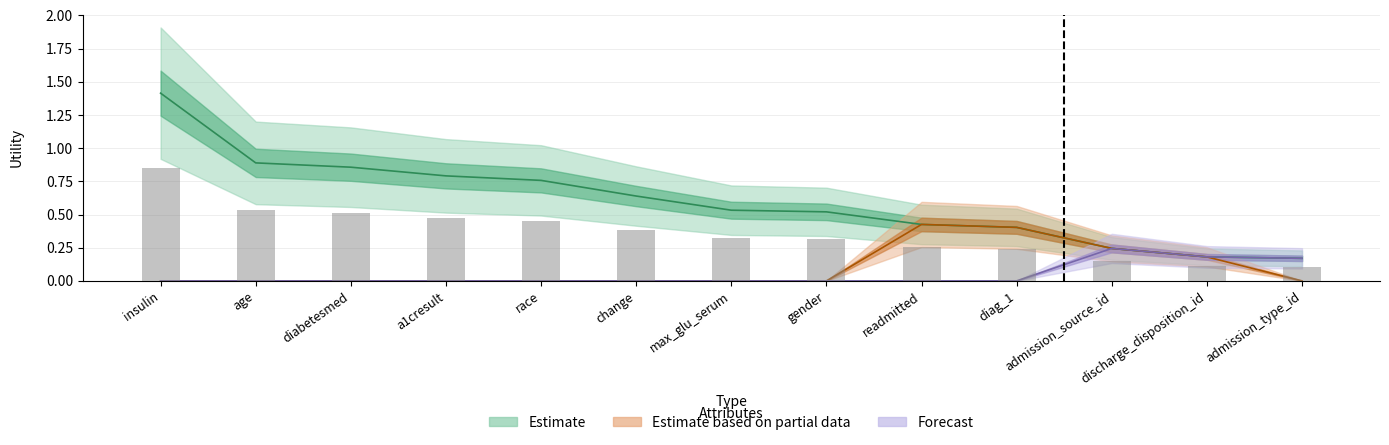

Count the Estimate based on partial data values in the range 0 to 1.

13